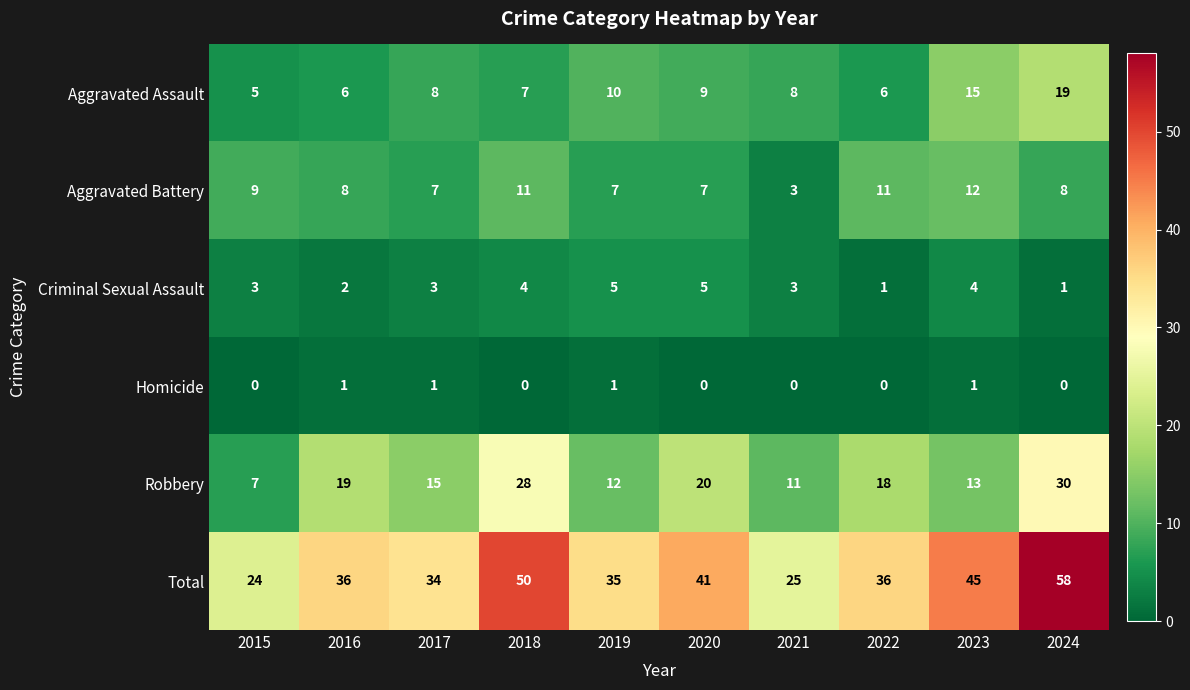

Rank the series at 2019 from lowest to highest value.

Homicide, Criminal Sexual Assault, Aggravated Battery, Aggravated Assault, Robbery, Total